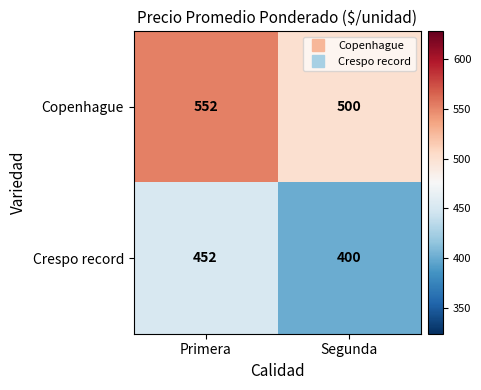

Which series has the largest total across all categories?

Copenhague